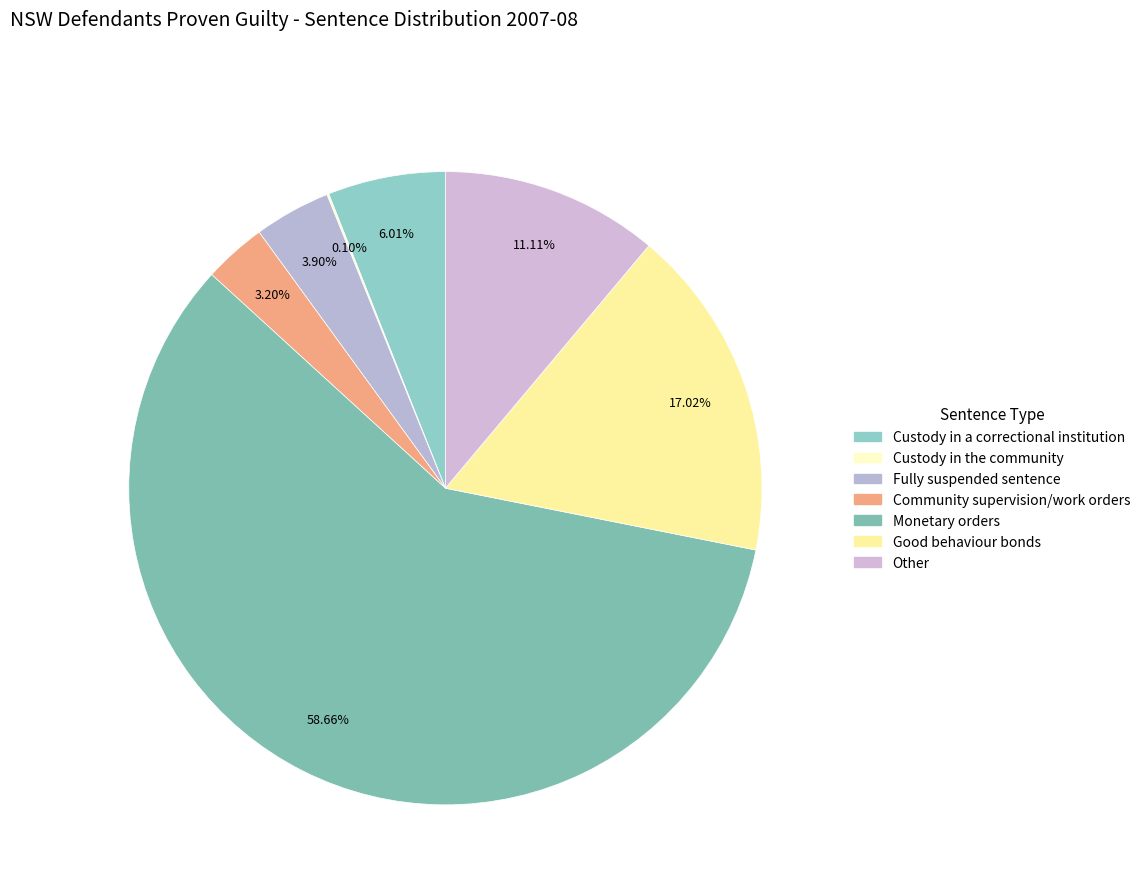

Does any single category account for the majority?

Yes